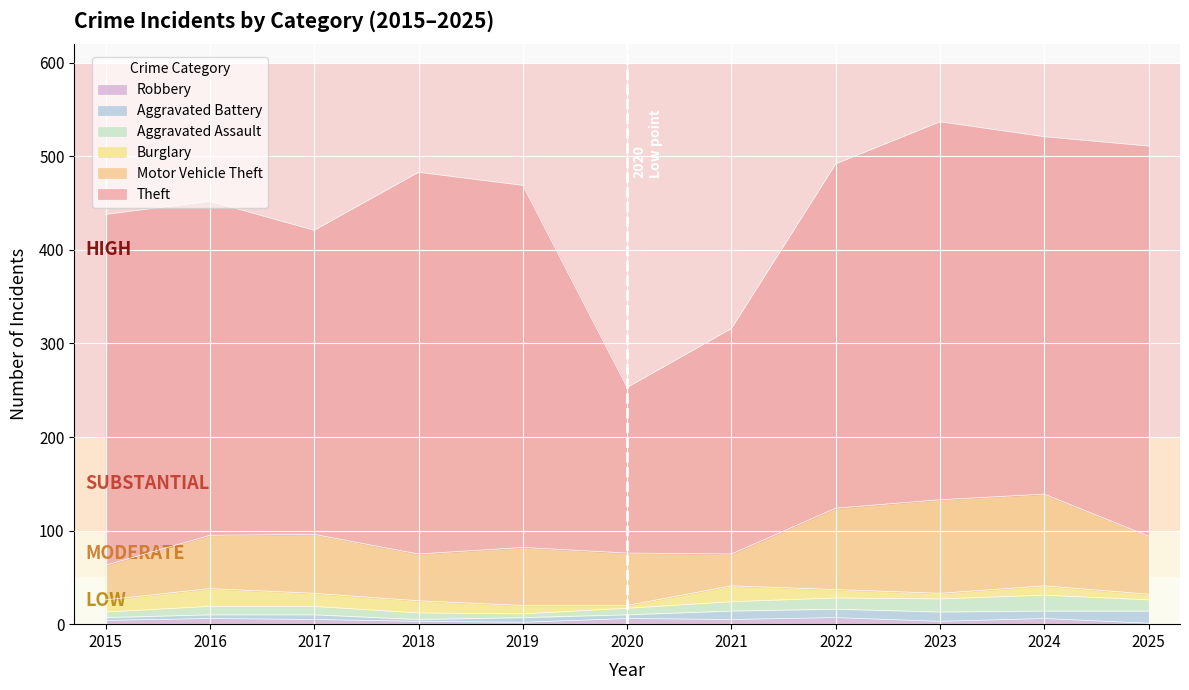

What is the average value of the Theft series?

349